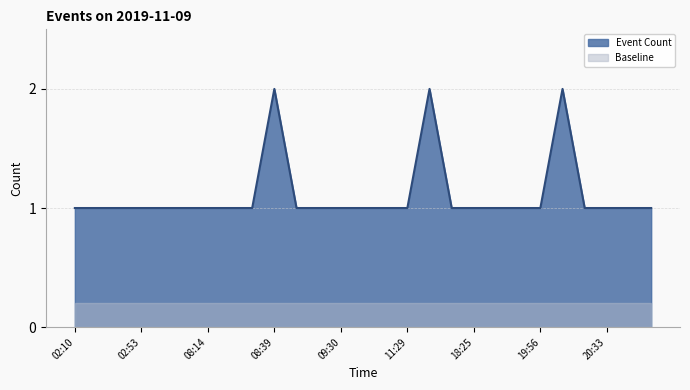

The chart shows a value of 1 at 02:53. True or false?

True